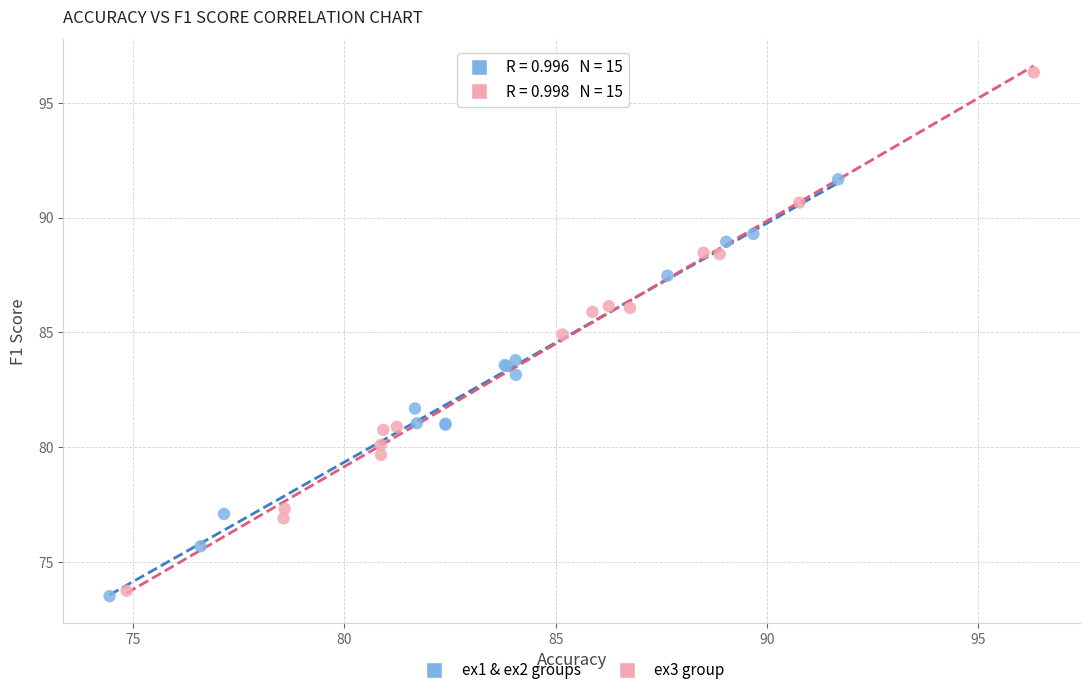

Which series reaches the maximum Y coordinate?

ex3 group